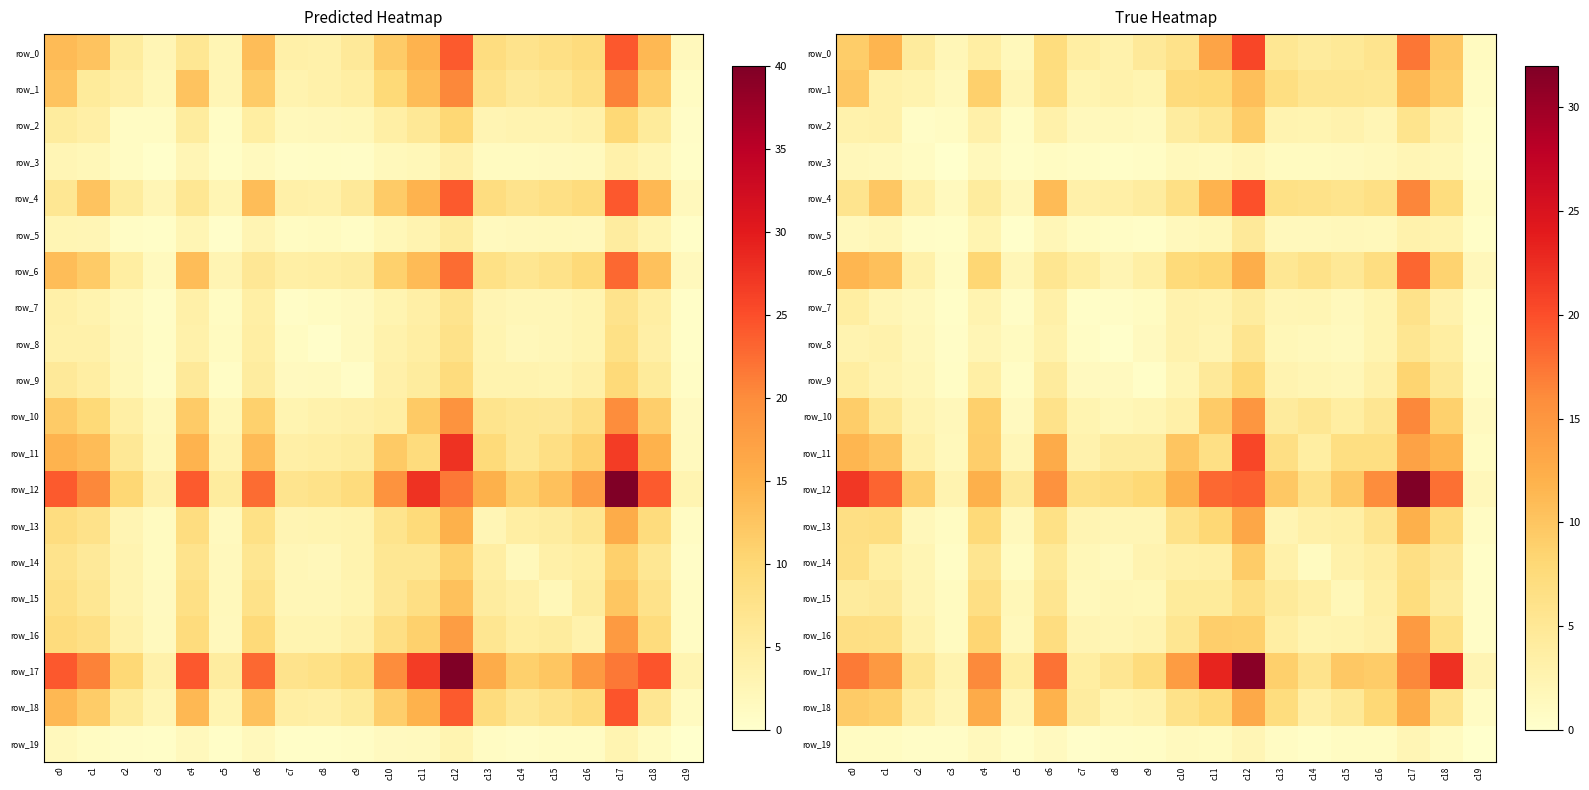

Between c13 and c11, which is larger?

c11